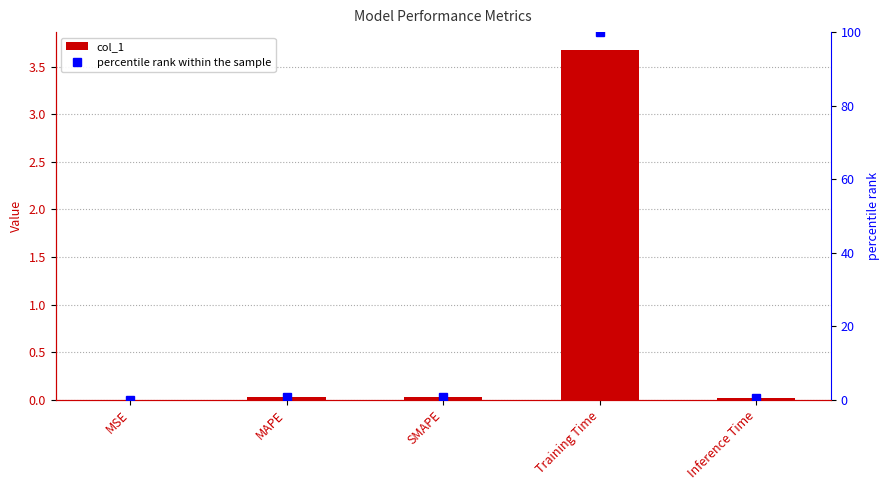

Reading left to right, list all the values displayed in this chart.

col_1: 0.0	0.0	0.0	3.7	0.0
percentile rank within the sample: 0.0	0.6	0.6	100.0	0.5